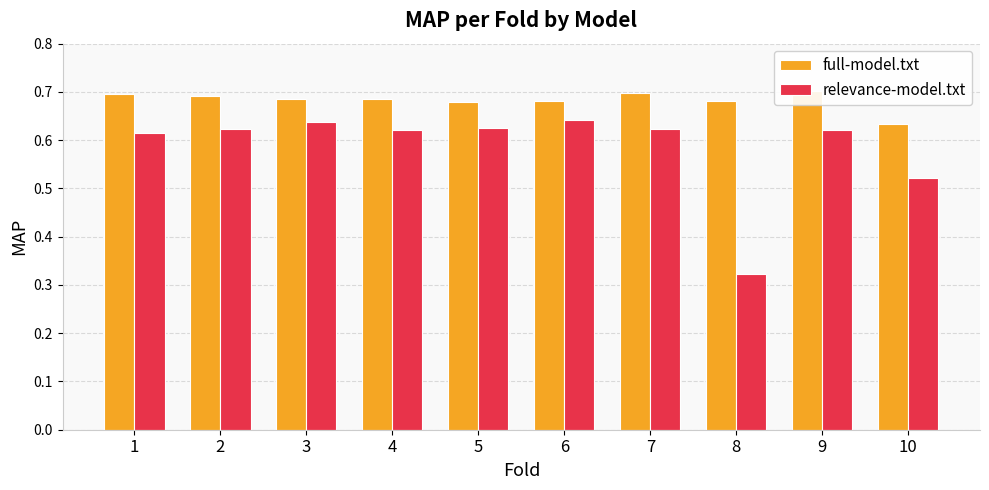

Reading right to left, extract all data points from this chart.

full-model.txt: 0.6	0.7	0.7	0.7	0.7	0.7	0.7	0.7	0.7	0.7
relevance-model.txt: 0.5	0.6	0.3	0.6	0.6	0.6	0.6	0.6	0.6	0.6